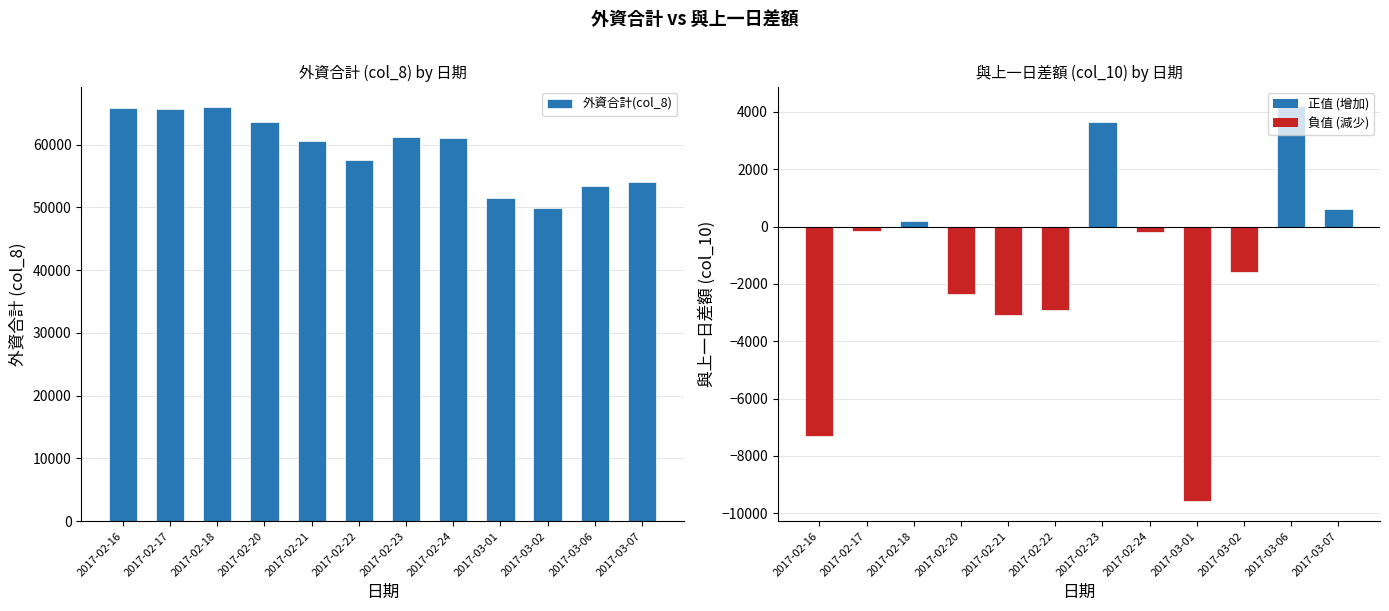

Reading left to right, list all the values displayed in this chart.

外資合計(col_8): 65904.5	65760.2	65963.5	63623.0	60551.5	57633.8	61279.0	61073.0	51486.0	49910.2	53477.0	54104.0
與上一日差額(col_10): -7315.2	-144.2	203.2	-2340.5	-3071.5	-2917.8	3645.2	-206.0	-9587.0	-1575.8	4193.0	627.0